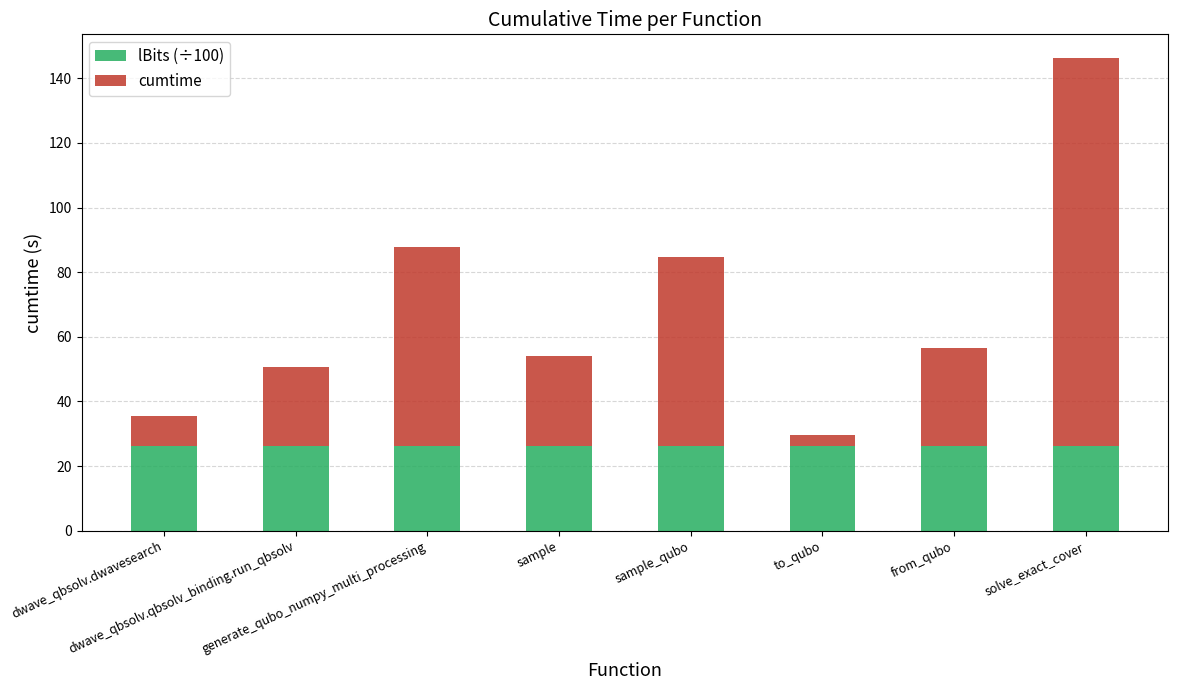

What is the sum of all lBits (÷100) values?

210.0